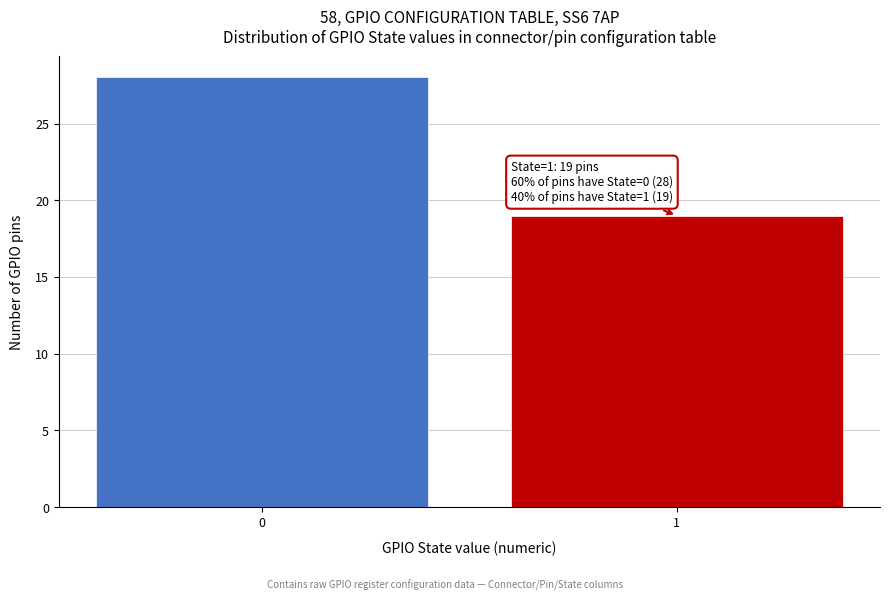

Reading right to left, list all the values displayed in this chart.

19	28